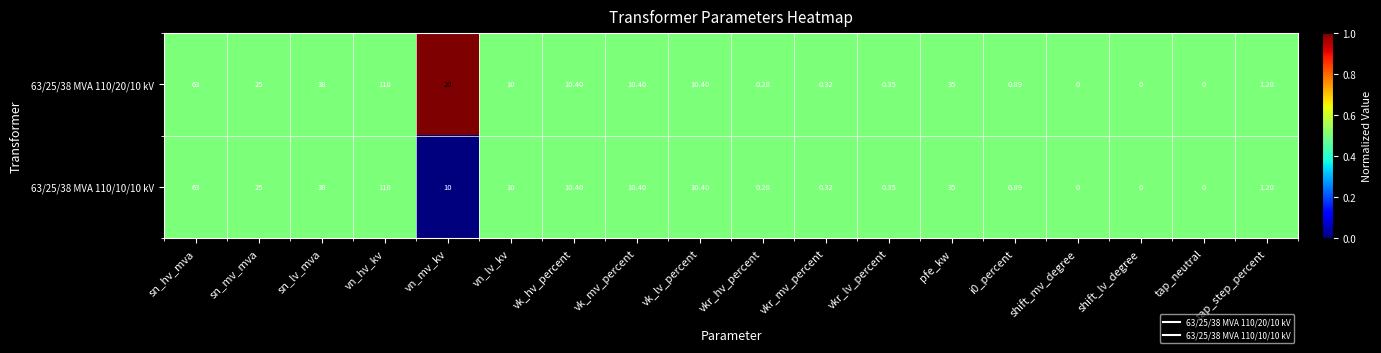

At which label does 63/25/38 MVA 110/20/10 kV reach its peak?

vn_hv_kv